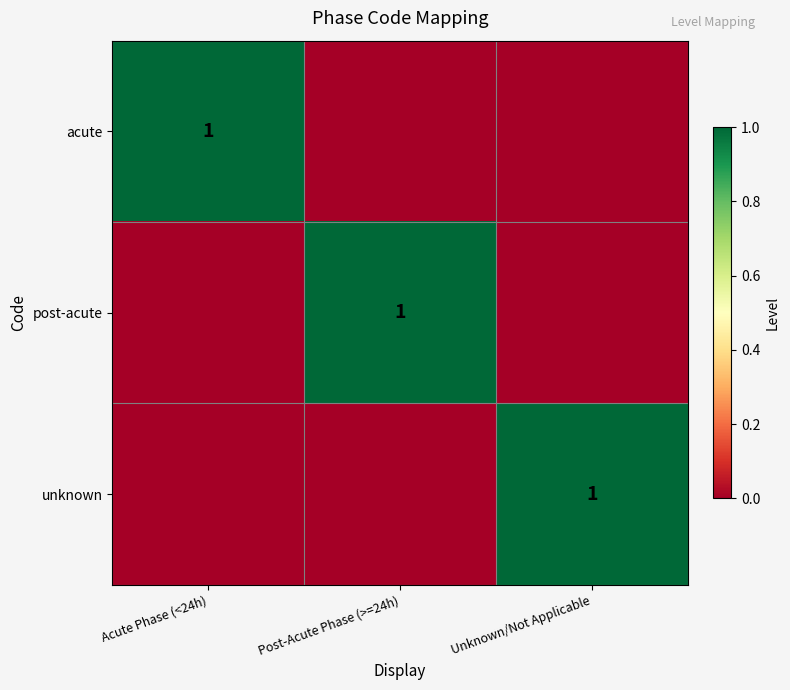

Which category has the highest value across all series?

Acute Phase (<24h)